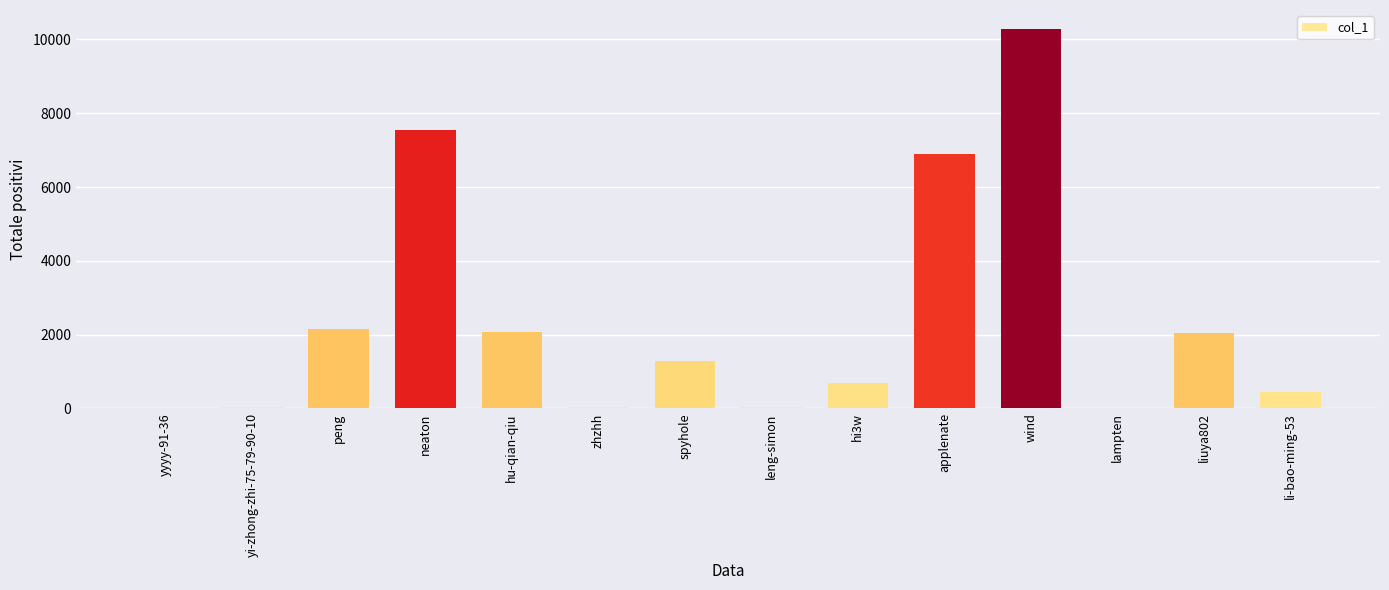

Count the number of data series in this chart.

1